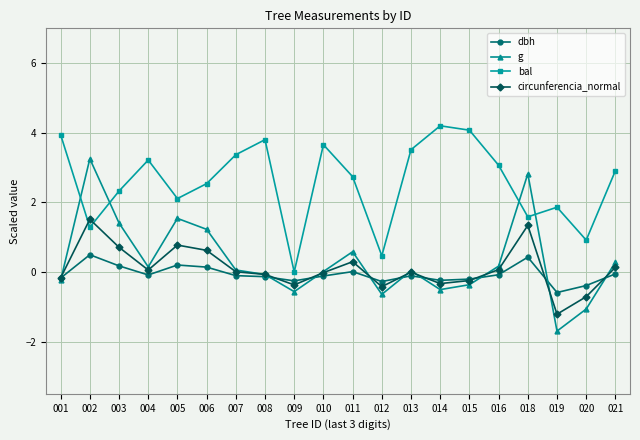

List the series in order of their peak value, highest first.

bal, g, circunferencia_normal, dbh